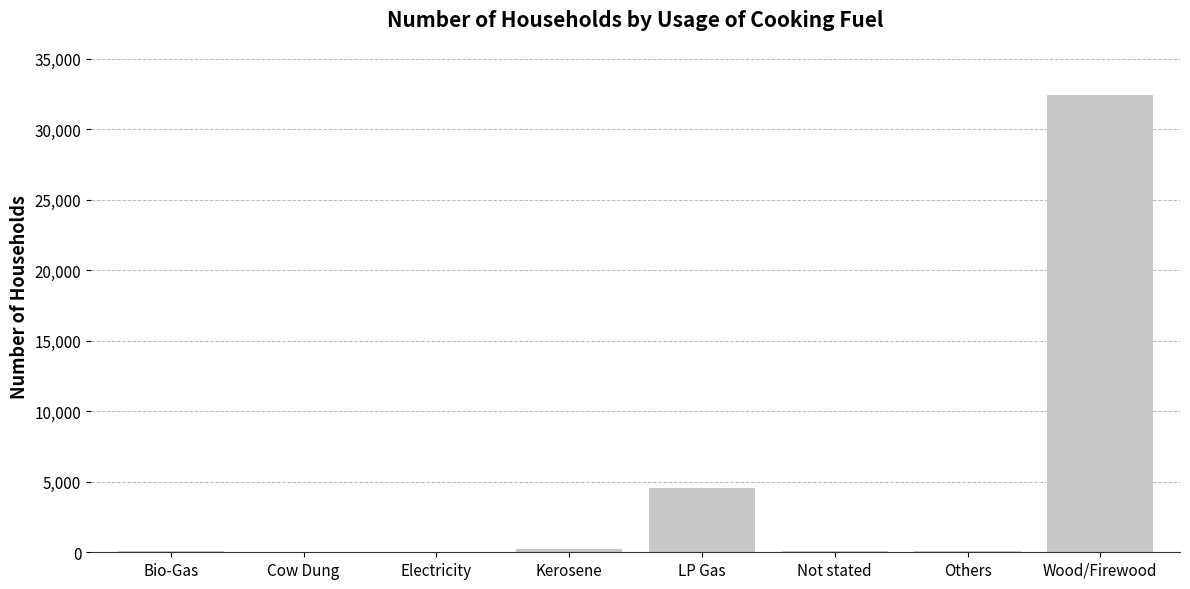

The value at Wood/Firewood is 10429. True or false?

False